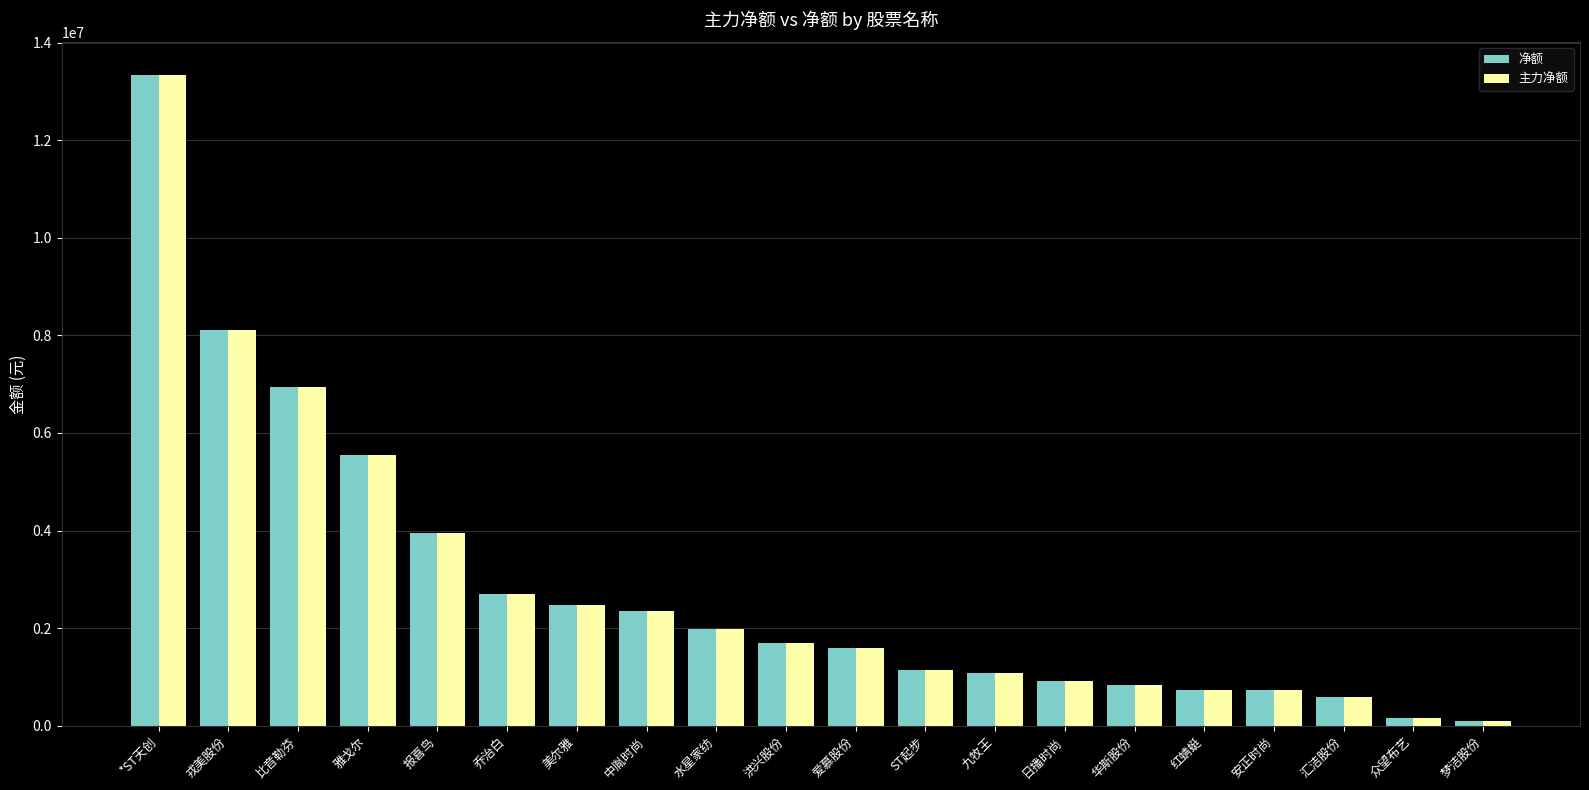

Does the chart contain any negative values?

No